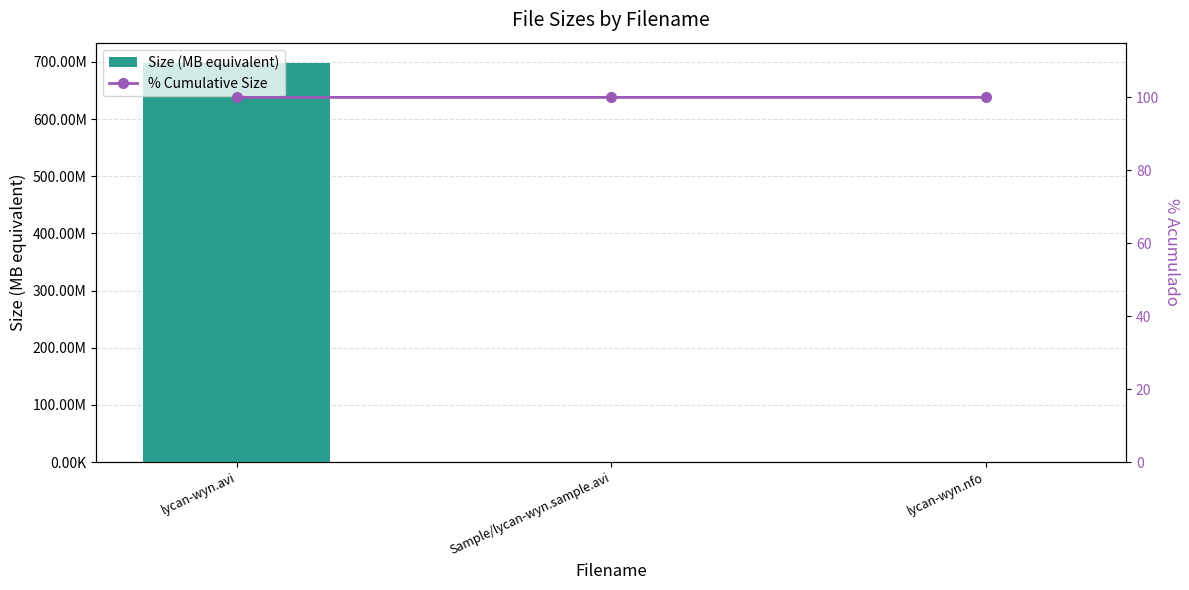

What is the lowest value of the % Cumulative Size series?

100.0